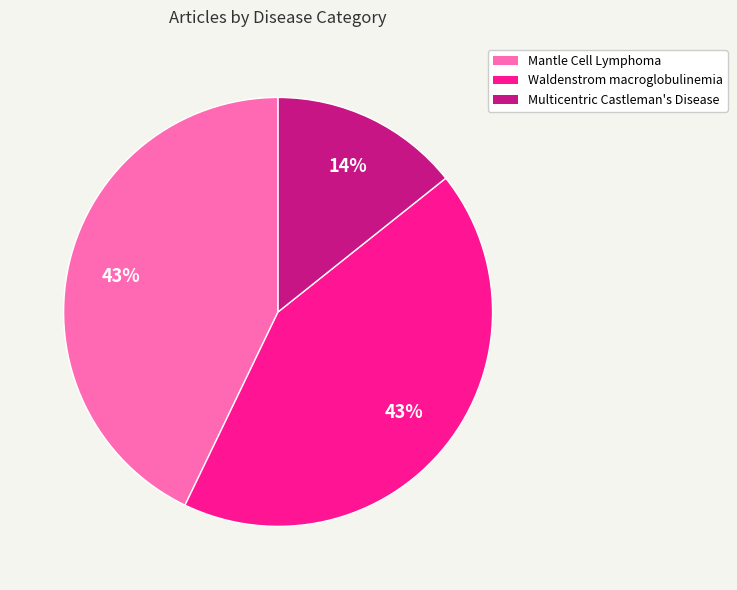

Is the sum of Waldenstrom macroglobulinemia and Mantle Cell Lymphoma greater than half?

Yes